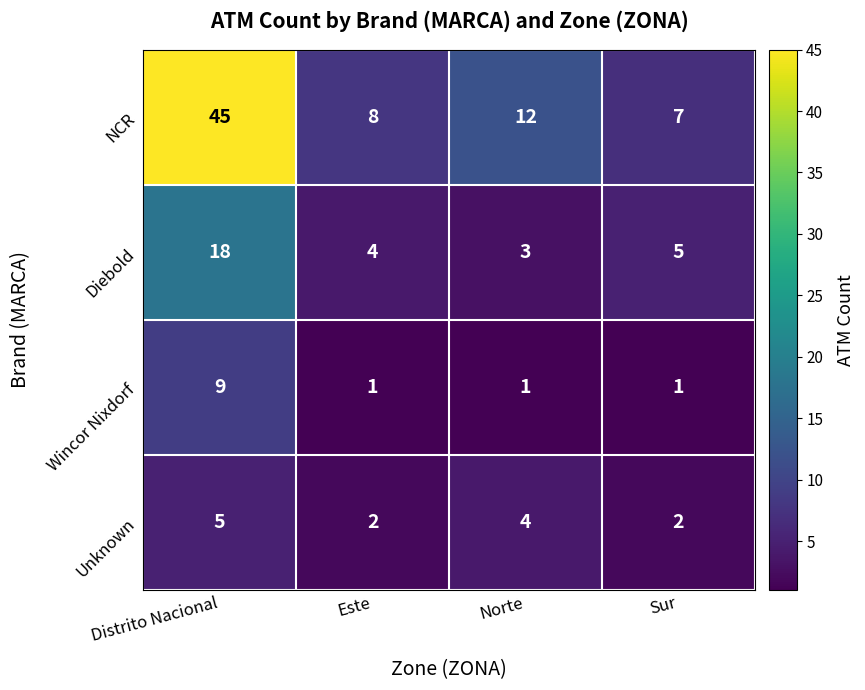

Reading right to left, transcribe all the data shown in this chart.

NCR: Sur=7	Norte=12	Este=8	Distrito Nacional=45
Diebold: Sur=5	Norte=3	Este=4	Distrito Nacional=18
Wincor Nixdorf: Sur=1	Norte=1	Este=1	Distrito Nacional=9
Unknown: Sur=2	Norte=4	Este=2	Distrito Nacional=5